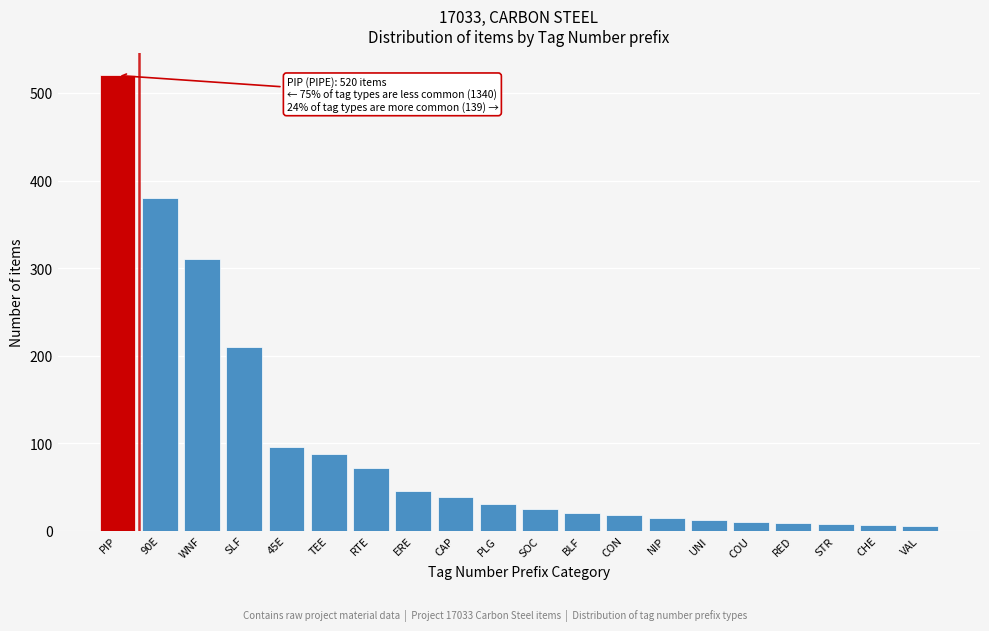

True or false: the data shows 38 at CAP.

True